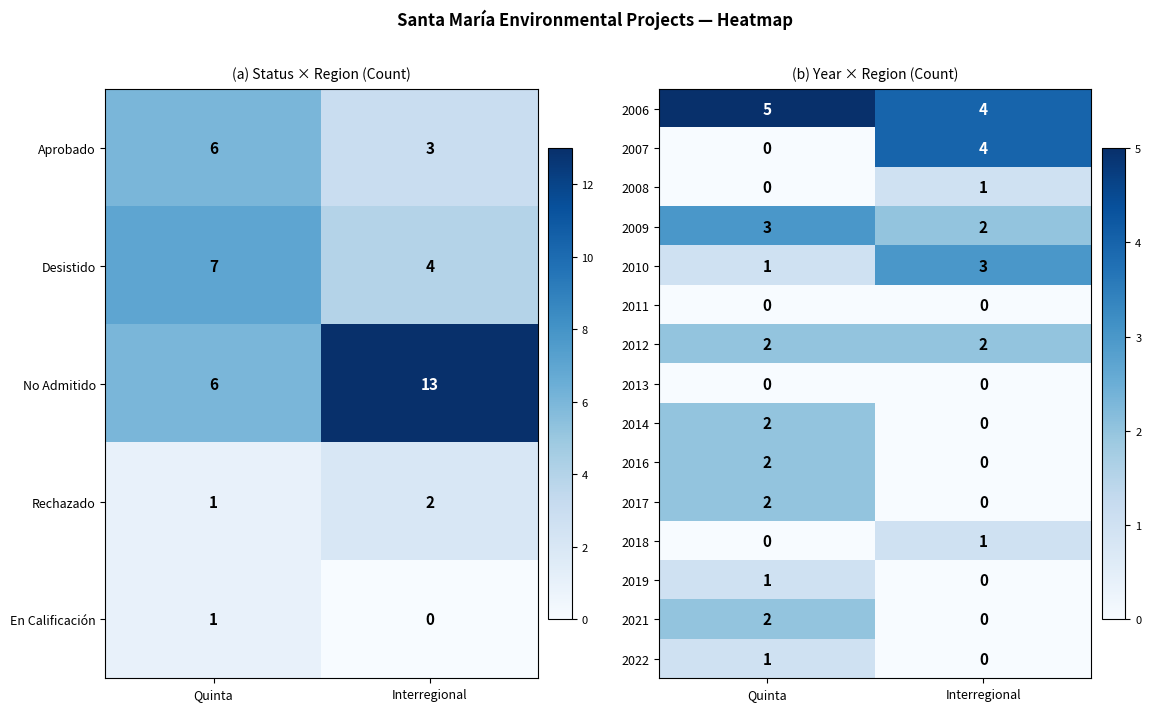

At which category does the chart reach its minimum across all series?

Quinta